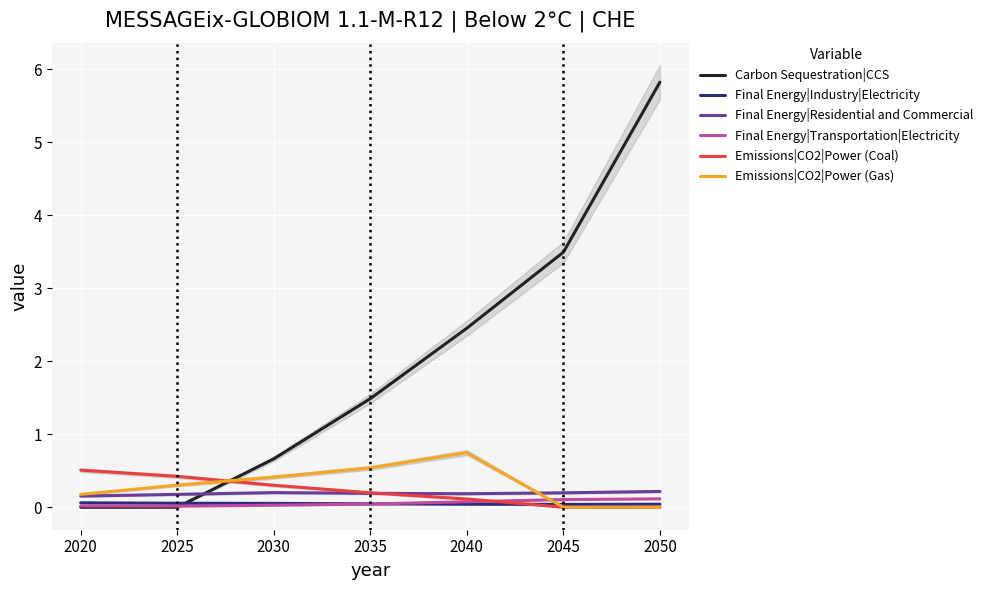

Reading left to right, extract all data points from this chart.

Carbon Sequestration|CCS: 0.0	0.0	0.7	1.5	2.5	3.5	5.8
Final Energy|Industry|Electricity: 0.1	0.1	0.1	0.0	0.0	0.0	0.0
Final Energy|Residential and Commercial: 0.2	0.2	0.2	0.2	0.2	0.2	0.2
Final Energy|Transportation|Electricity: 0.0	0.0	0.0	0.0	0.1	0.1	0.1
Emissions|CO2|Power (Coal): 0.5	0.4	0.3	0.2	0.1	0.0	0.0
Emissions|CO2|Power (Gas): 0.2	0.3	0.4	0.5	0.7	0.0	0.0